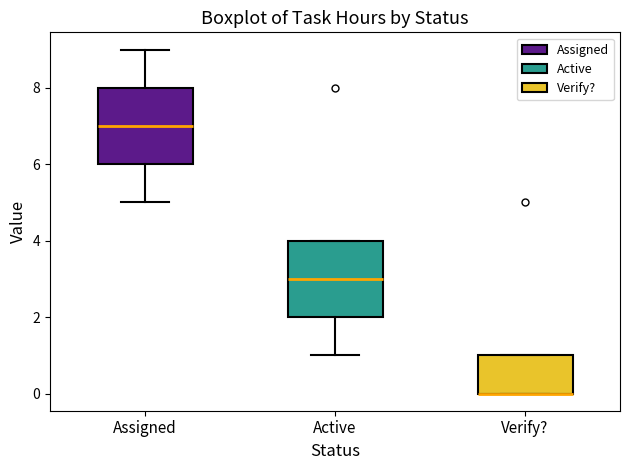

Reading left to right, transcribe this box plot: for each box, give where its median line is, the range the box spans, and where its two whiskers end, as read against the y-axis. The values are not printed on the chart, so give them approximately, as read against the axis.

Assigned: median 7, box 6 to 8, whiskers 5 to 9
Active: median 3, box 2 to 4, whiskers 1 to 4
Verify?: median 0 (drawn on the box's lower edge), box 0 to 1, whiskers 0 to 1